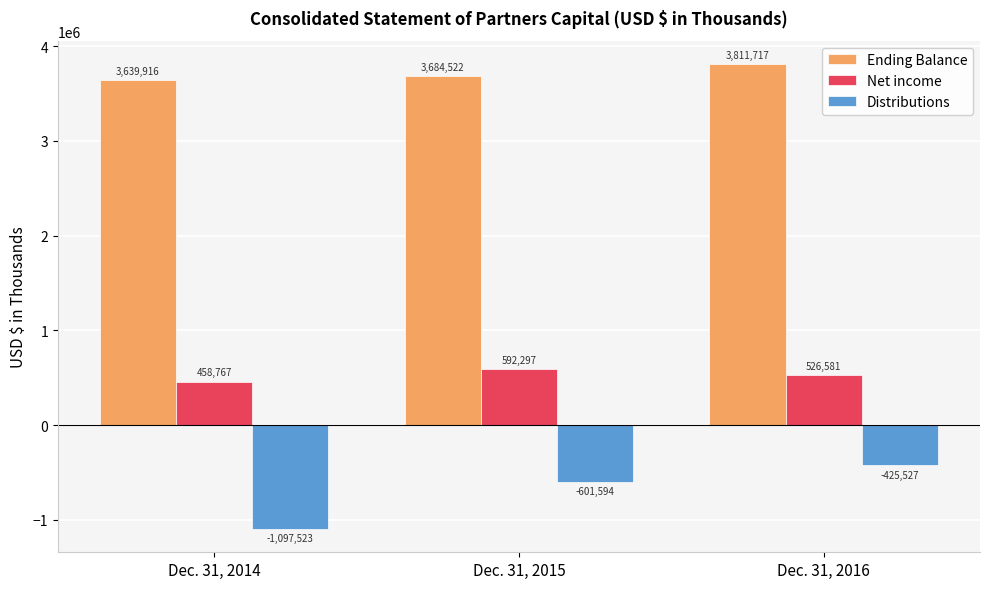

True or false: Ending Balance has a value of 3684522 at Dec. 31, 2015.

True